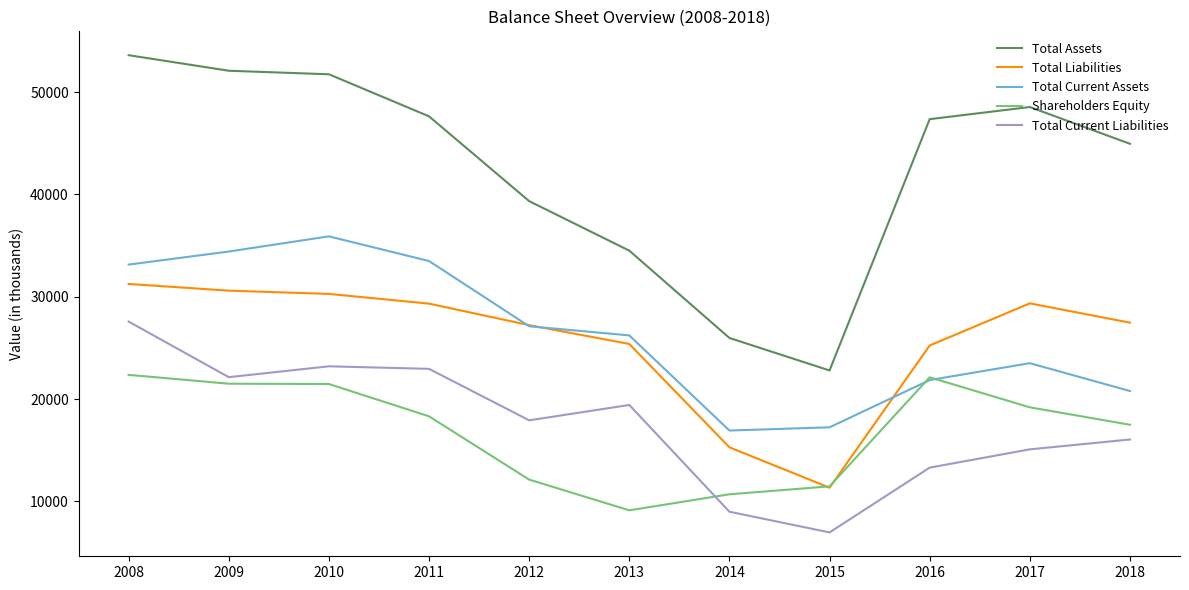

What is the approximate value of Total Assets at 2015?

22795